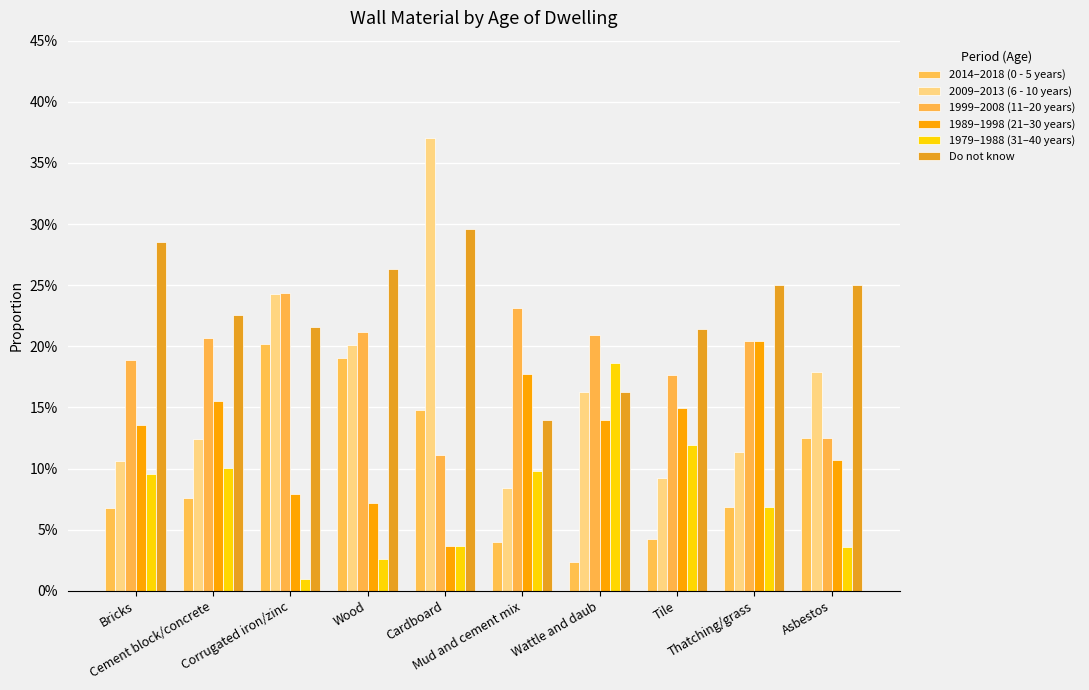

Does the chart contain any negative values?

No